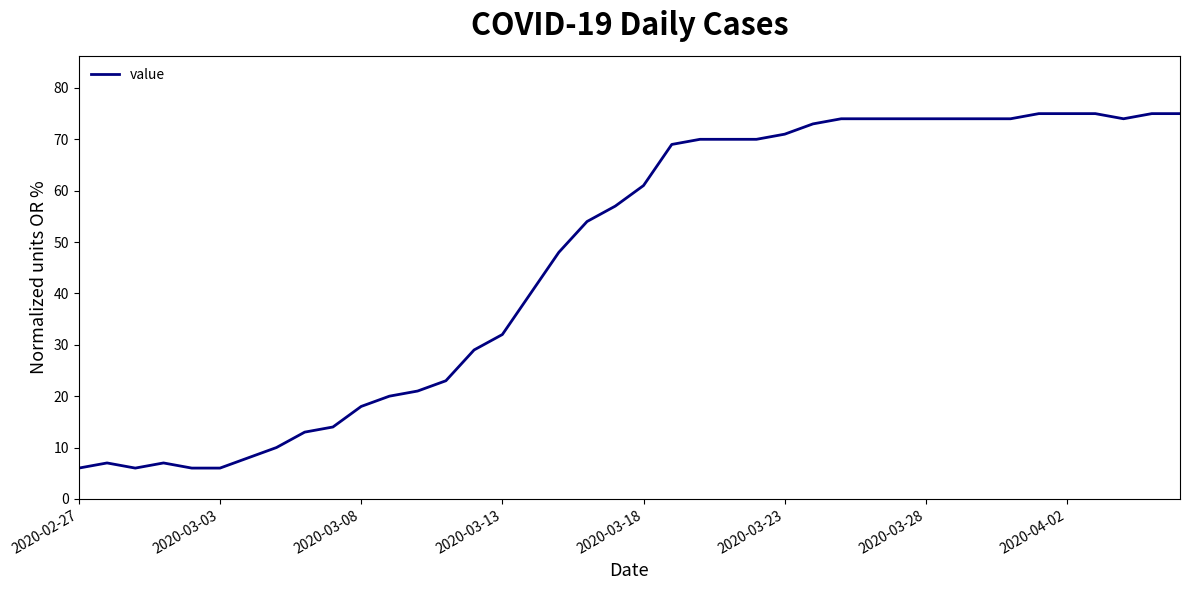

What is the smallest value displayed?

6